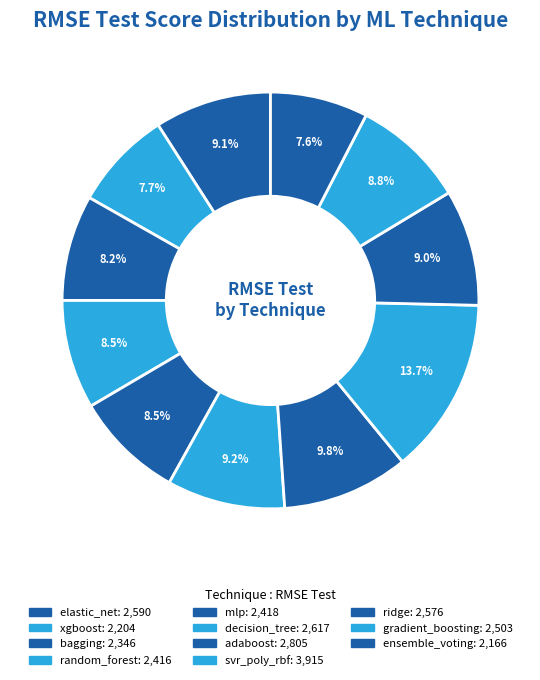

To the nearest percent, what is the average slice percentage?

9%